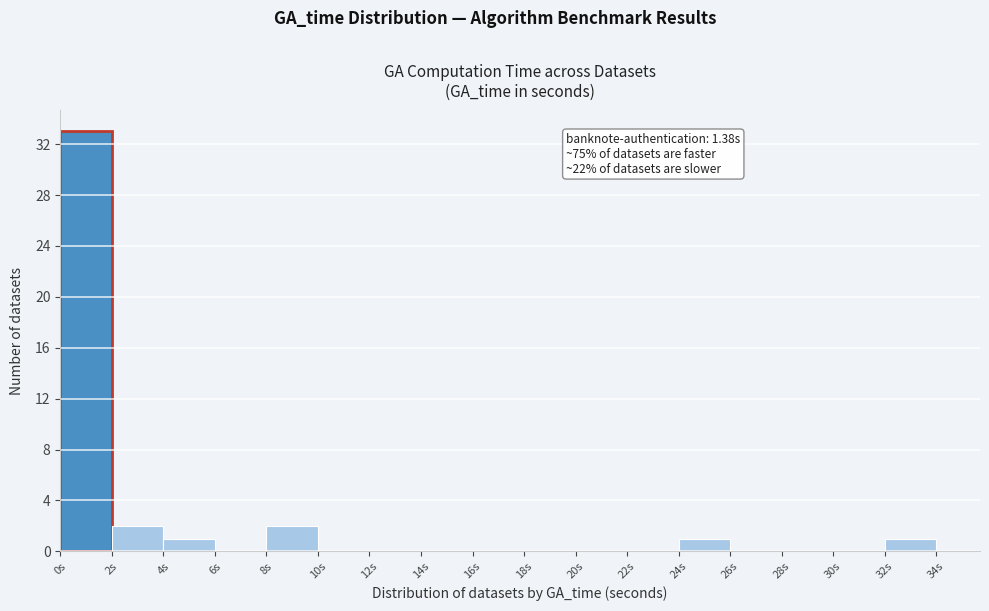

Which range on the x-axis has the tallest bar?

0 to 2